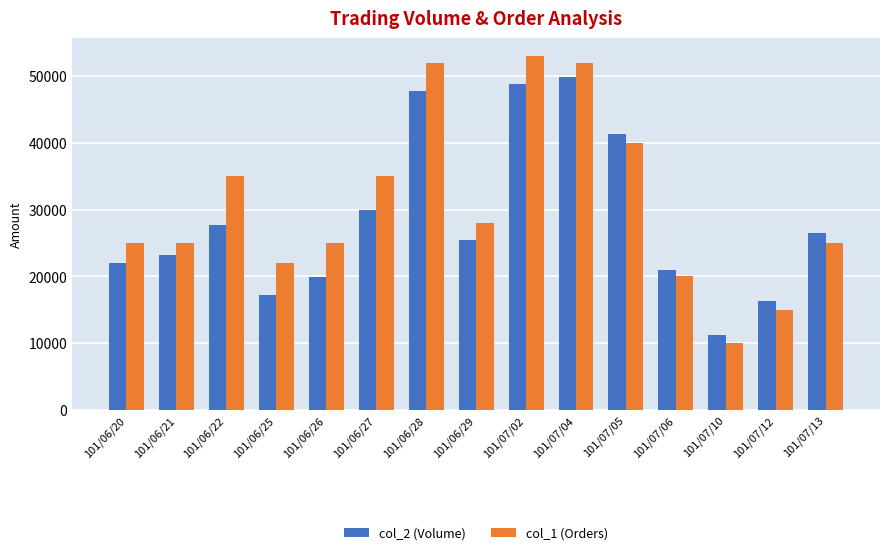

Which category has the highest value in the col_1 (Orders) series?

101/07/02